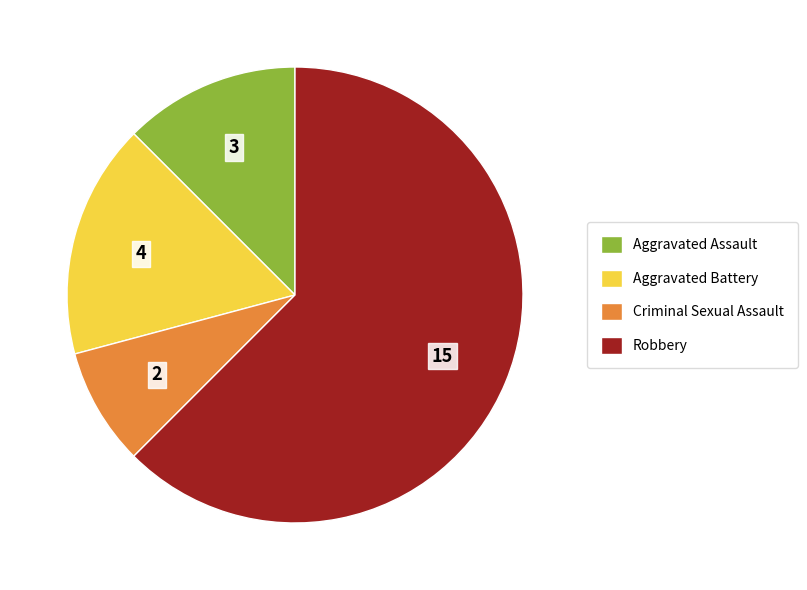

What is the smallest slice in the pie chart?

Criminal Sexual Assault